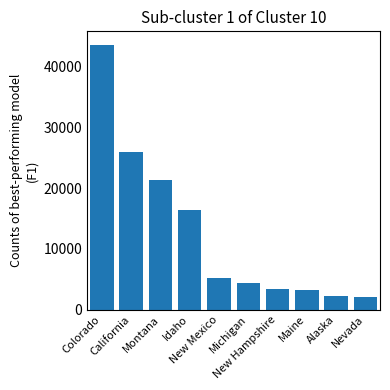

What position from the left is New Hampshire?

7